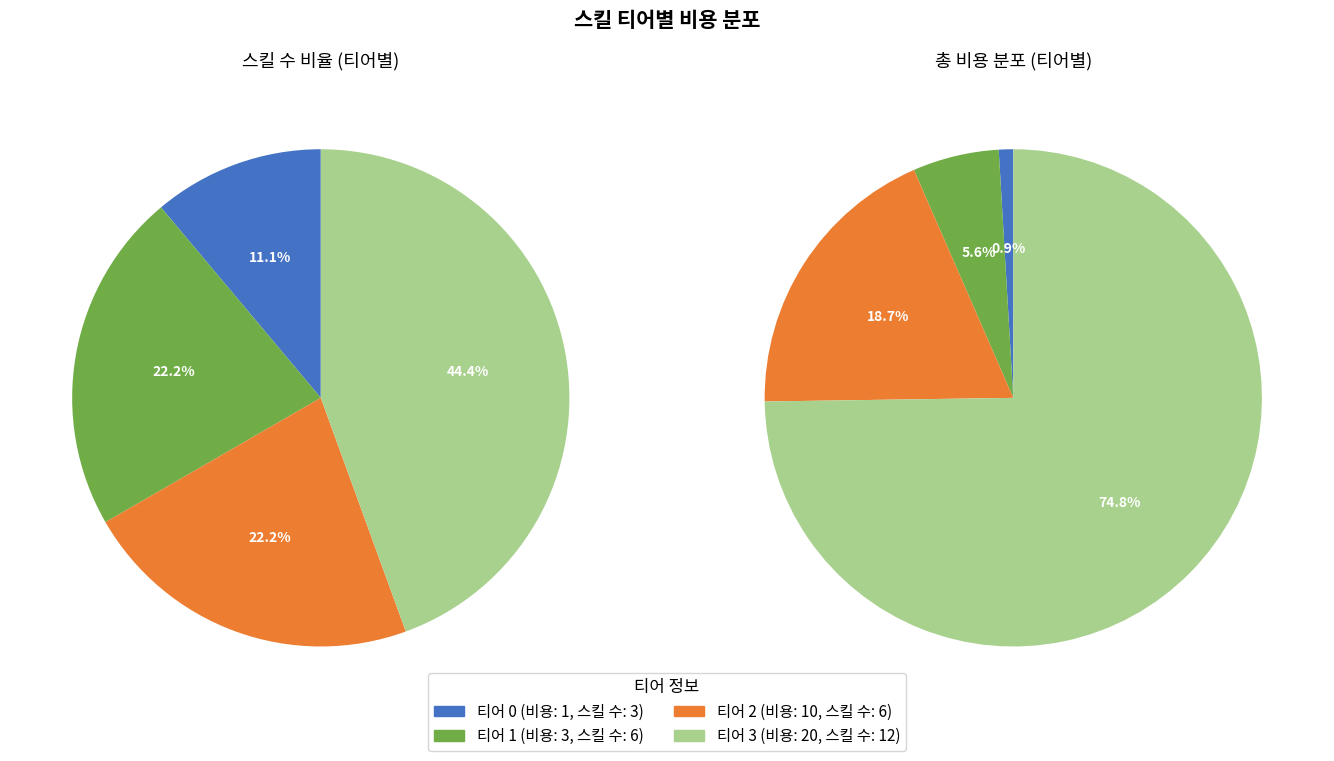

To the nearest percent, what percentage of the pie is 티어 1?

22%